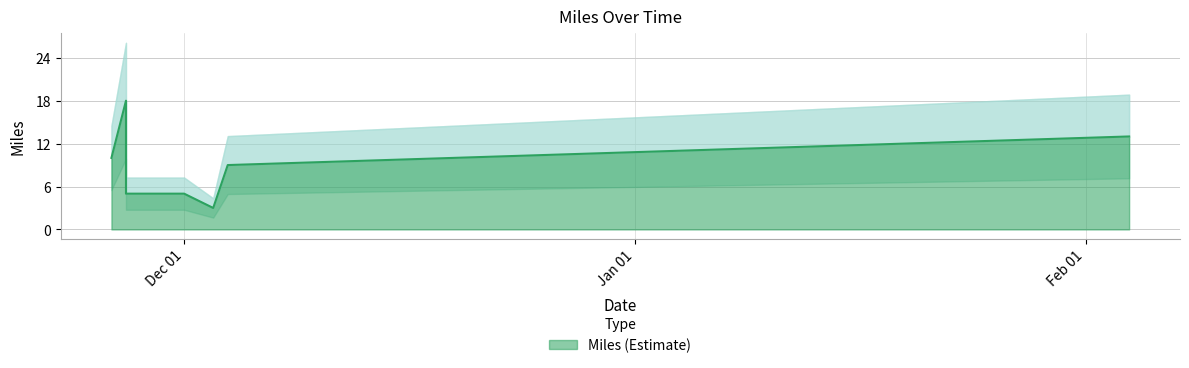

What is the label of the 1st point from the left?

2018-11-26